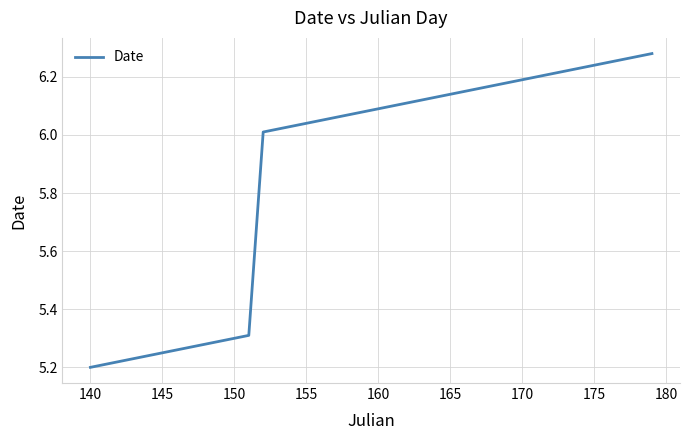

What is the difference between the maximum and minimum values?

1.1